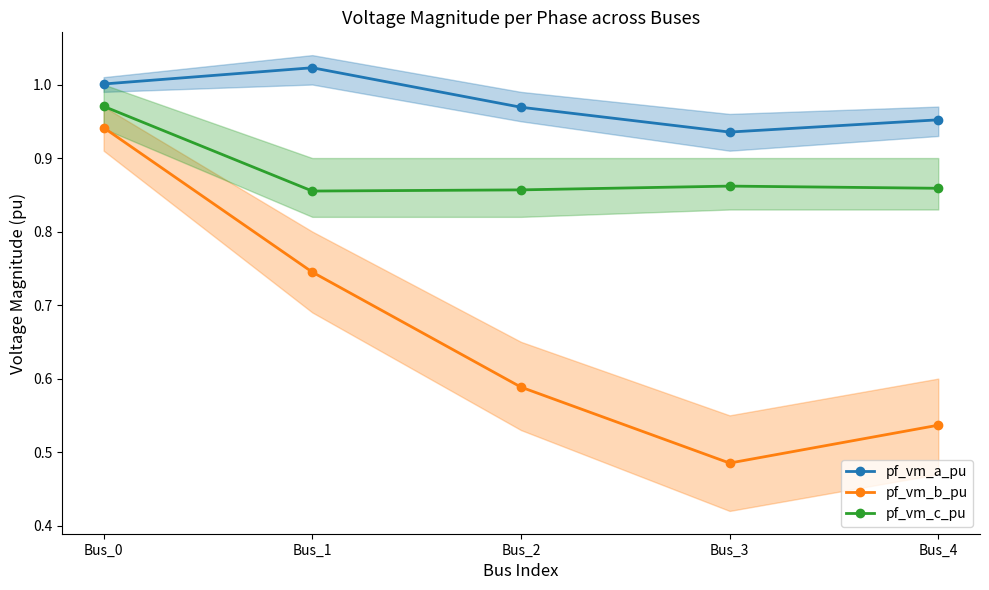

Where is the first local maximum for pf_vm_a_pu?

Bus_1